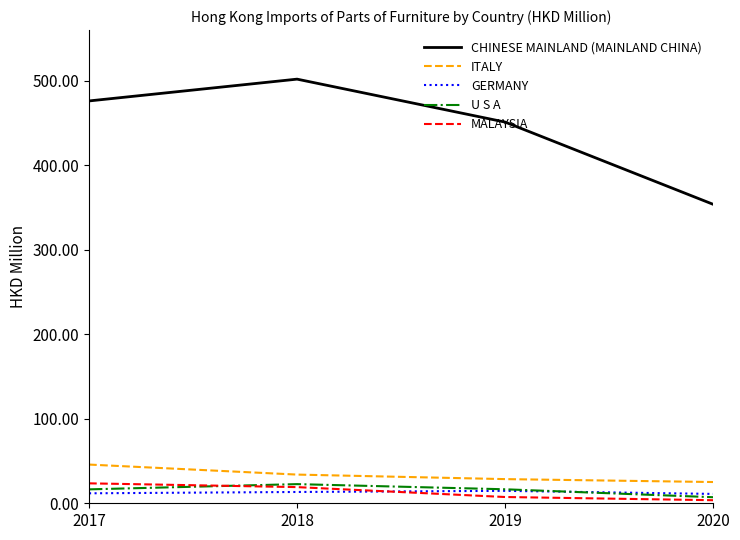

What is the difference between the maximum and minimum values in the ITALY series?

20.7